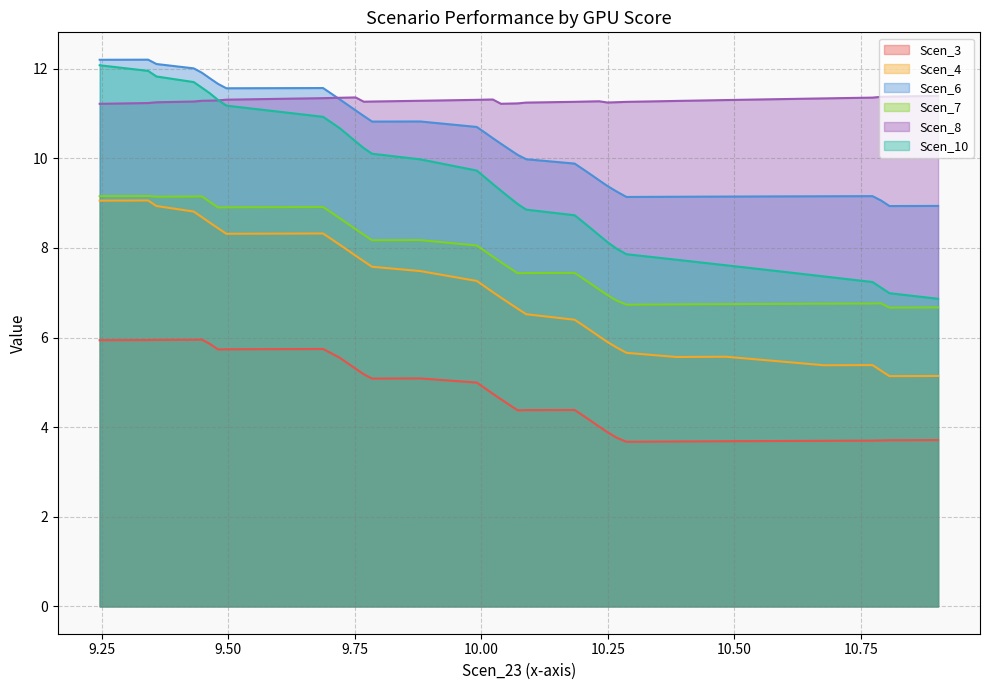

Reading right to left, extract all data points from this chart.

Scen_3: 3.7	3.7	3.7	3.7	3.7	3.7	3.7	3.7	3.7	3.8	3.9	4.0	4.1	4.3	4.4	4.4	4.4	4.5	4.6	4.7	4.9	5.0	5.1	5.1	5.2	5.3	5.4	5.6	5.6	5.7	5.7	5.7	5.7	5.9	6.0	6.0	5.9	5.9	5.9
Scen_4: 5.1	5.1	5.3	5.4	5.4	5.5	5.6	5.6	5.7	5.8	5.9	6.0	6.1	6.3	6.4	6.5	6.6	6.8	6.9	7.0	7.1	7.3	7.5	7.6	7.7	7.8	8.0	8.1	8.2	8.3	8.3	8.3	8.4	8.6	8.7	8.8	8.9	9.1	9.1
Scen_6: 8.9	8.9	9.1	9.2	9.2	9.1	9.1	9.1	9.1	9.3	9.4	9.5	9.6	9.8	9.9	10.0	10.1	10.2	10.3	10.4	10.6	10.7	10.8	10.8	10.9	11.1	11.2	11.3	11.4	11.6	11.6	11.6	11.7	11.8	11.9	12.0	12.1	12.2	12.2
Scen_7: 6.7	6.7	6.8	6.8	6.8	6.7	6.7	6.7	6.7	6.8	6.9	7.1	7.2	7.3	7.4	7.4	7.4	7.6	7.7	7.8	7.9	8.1	8.2	8.2	8.3	8.4	8.5	8.7	8.8	8.9	8.9	8.9	8.9	9.0	9.1	9.1	9.1	9.2	9.2
Scen_8: 11.4	11.4	11.4	11.4	11.3	11.3	11.3	11.3	11.3	11.3	11.2	11.3	11.3	11.3	11.3	11.2	11.2	11.2	11.2	11.3	11.3	11.3	11.3	11.3	11.3	11.4	11.4	11.3	11.3	11.3	11.3	11.3	11.3	11.3	11.3	11.3	11.2	11.2	11.2
Scen_10: 6.9	7.0	7.1	7.2	7.4	7.5	7.6	7.7	7.9	8.0	8.1	8.3	8.4	8.6	8.7	8.9	9.0	9.1	9.3	9.4	9.6	9.7	10.0	10.1	10.2	10.4	10.5	10.7	10.8	10.9	11.0	11.2	11.3	11.4	11.6	11.7	11.8	12.0	12.1